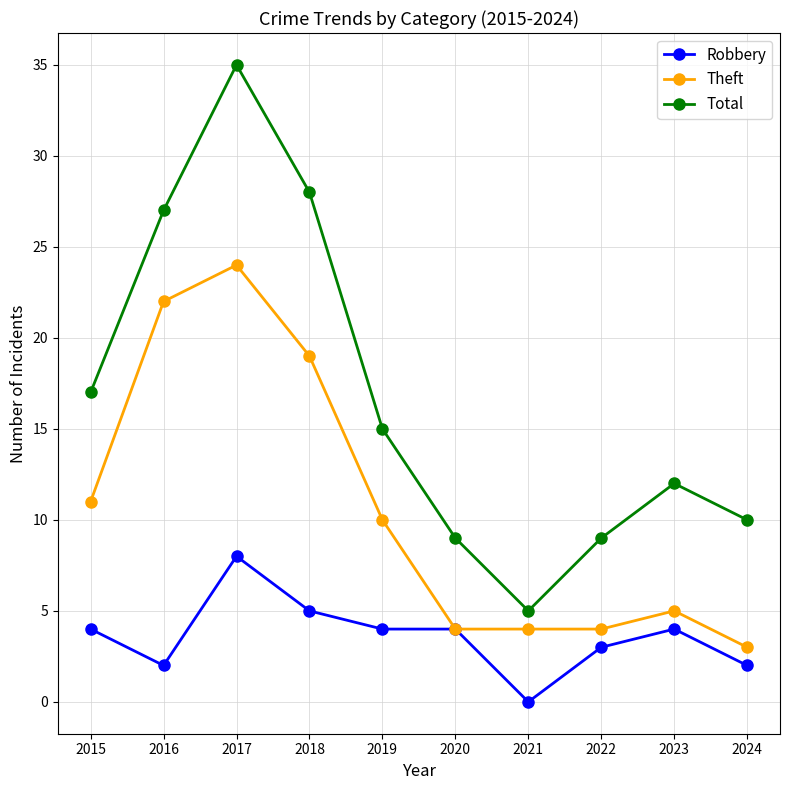

What is the average value of the Robbery series?

4